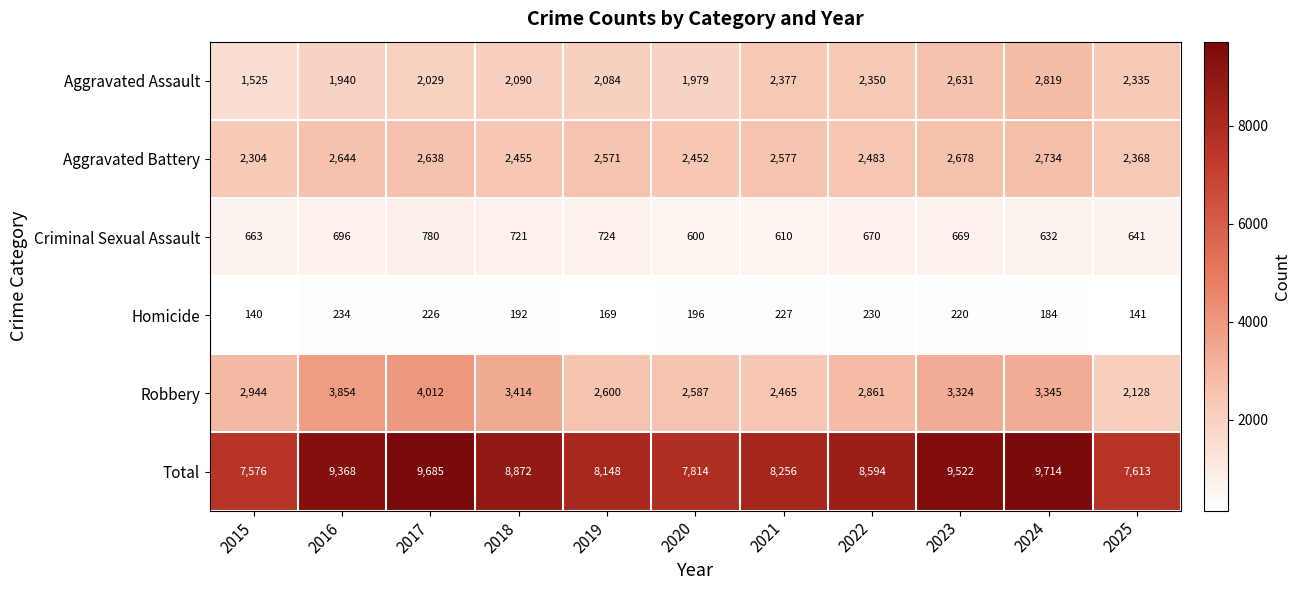

What is the difference between the maximum and minimum values in the Homicide series?

94